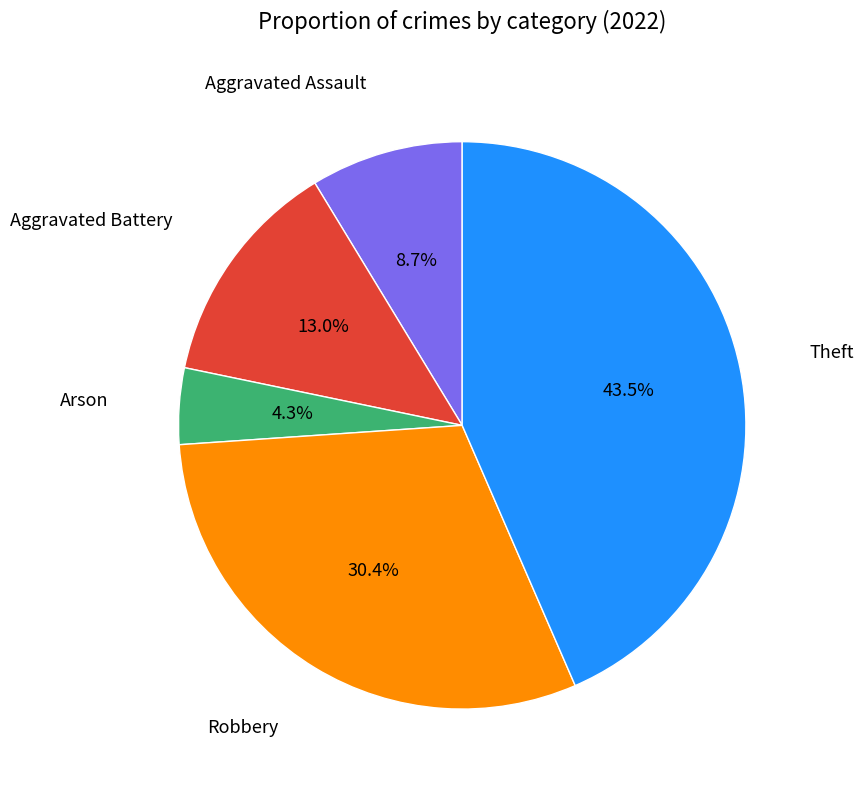

Is there any slice that represents more than half of the pie?

No